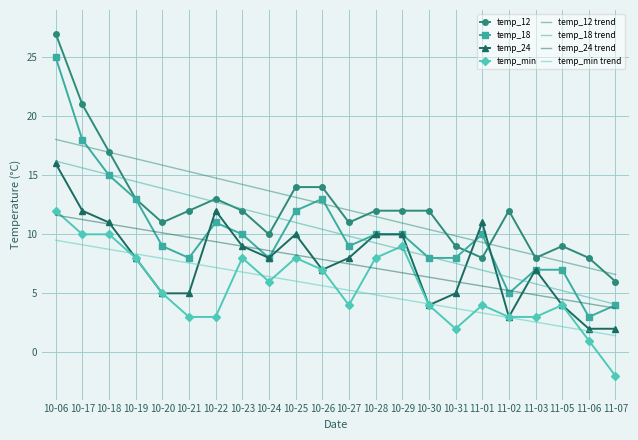

What is the minimum value for temp_18 trend?

4.1